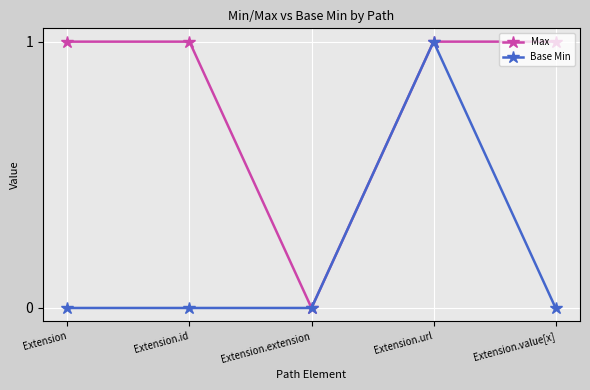

Where is the first local minimum for Max?

Extension.extension